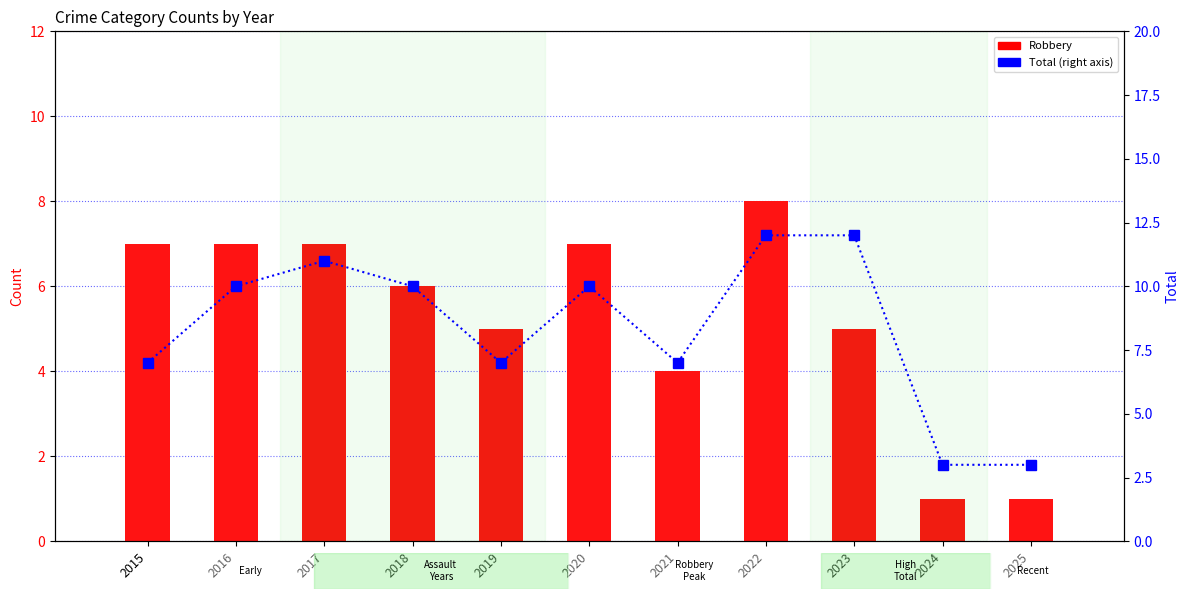

Reading left to right, extract all data points from this chart.

Robbery: 7	7	7	6	5	7	4	8	5	1	1
Total: 7	10	11	10	7	10	7	12	12	3	3